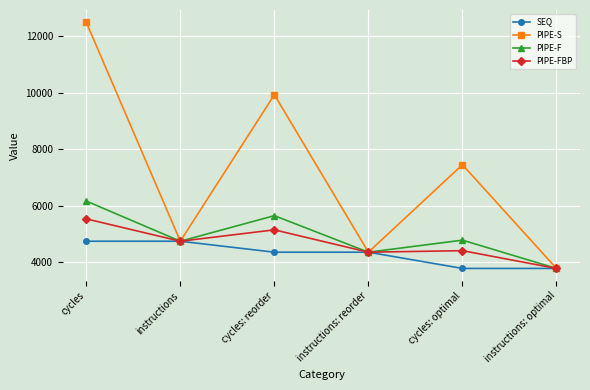

Which series has the largest range (max minus min)?

PIPE-S